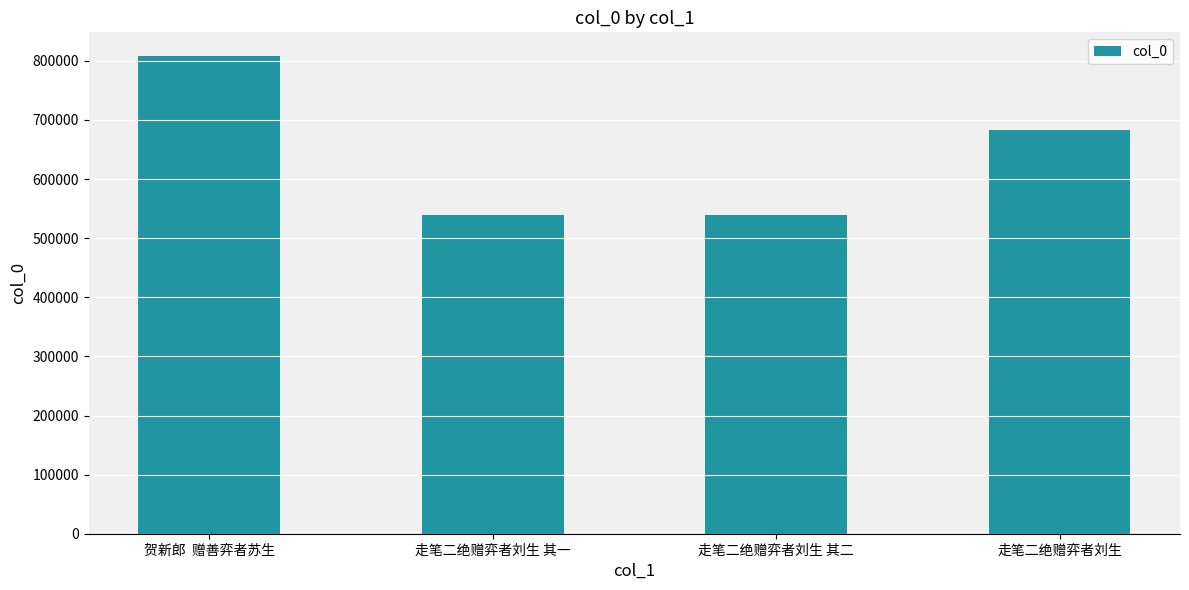

True or false: the data shows 278417 at 走笔二绝赠弈者刘生 其一.

False